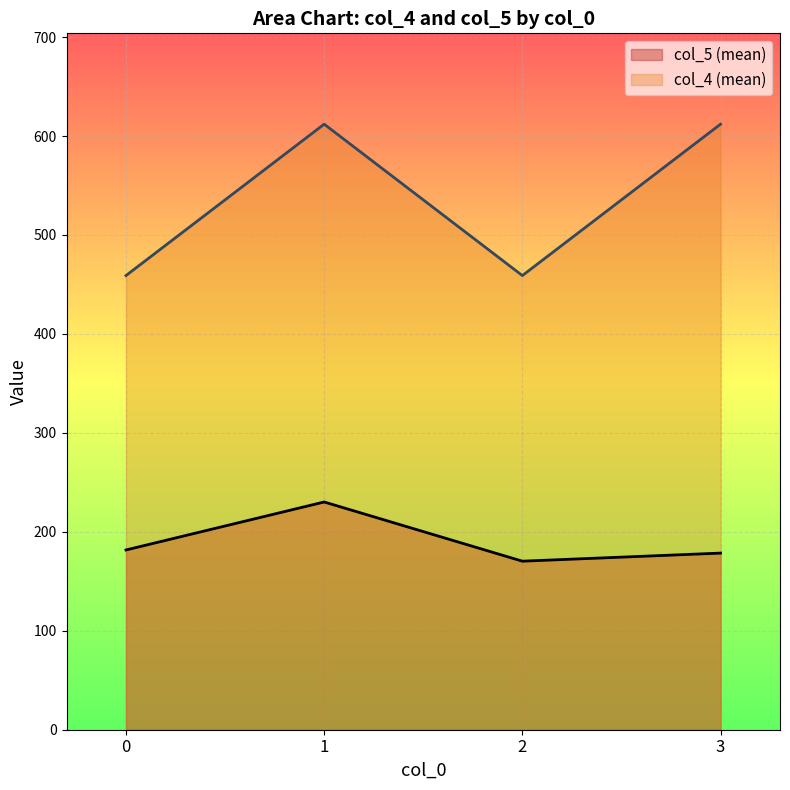

At which label does col_5 (mean) reach its peak?

1